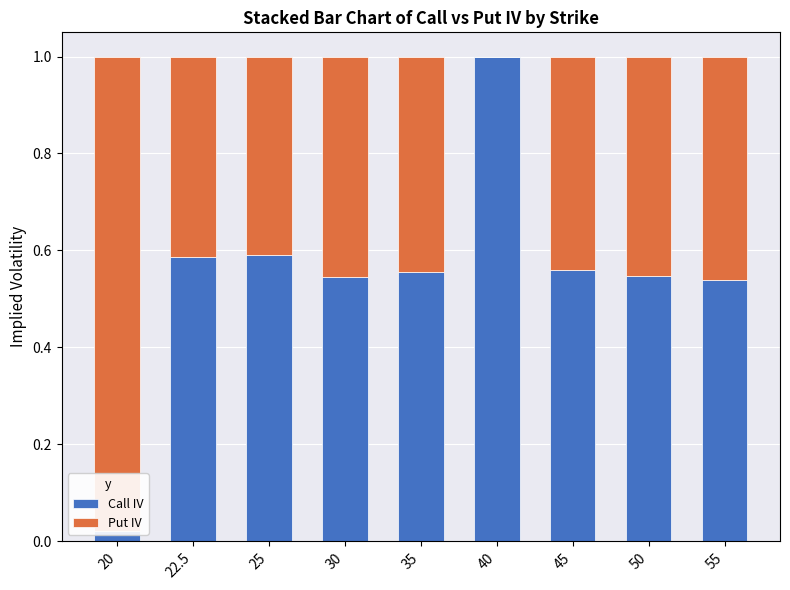

At how many categories does at least one series exceed 0?

9